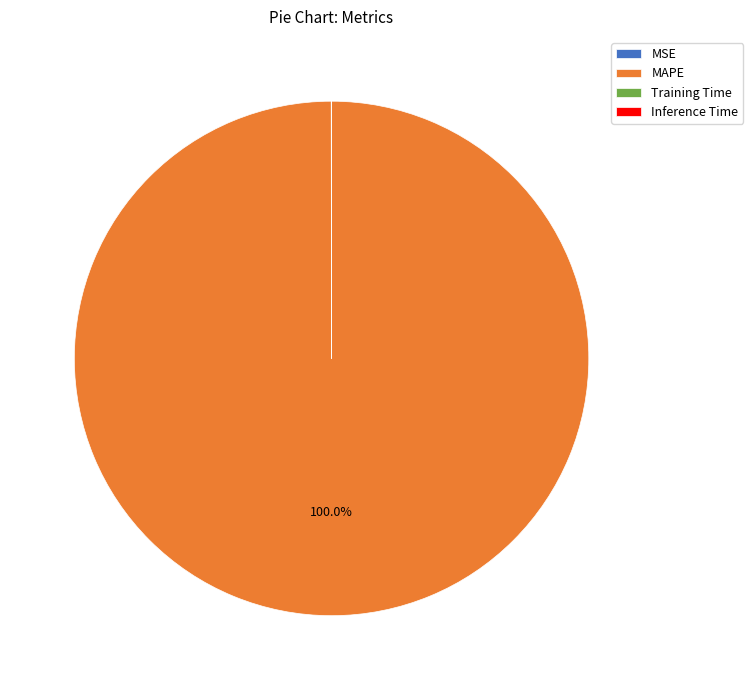

Which slice is the largest?

MAPE